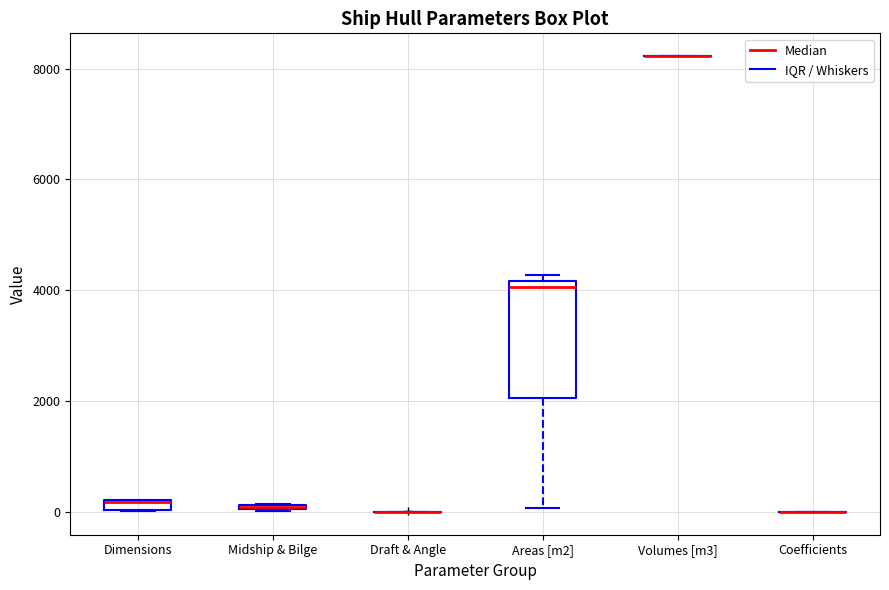

Which box is the tallest, from its lower edge to its upper edge?

Areas [m2]